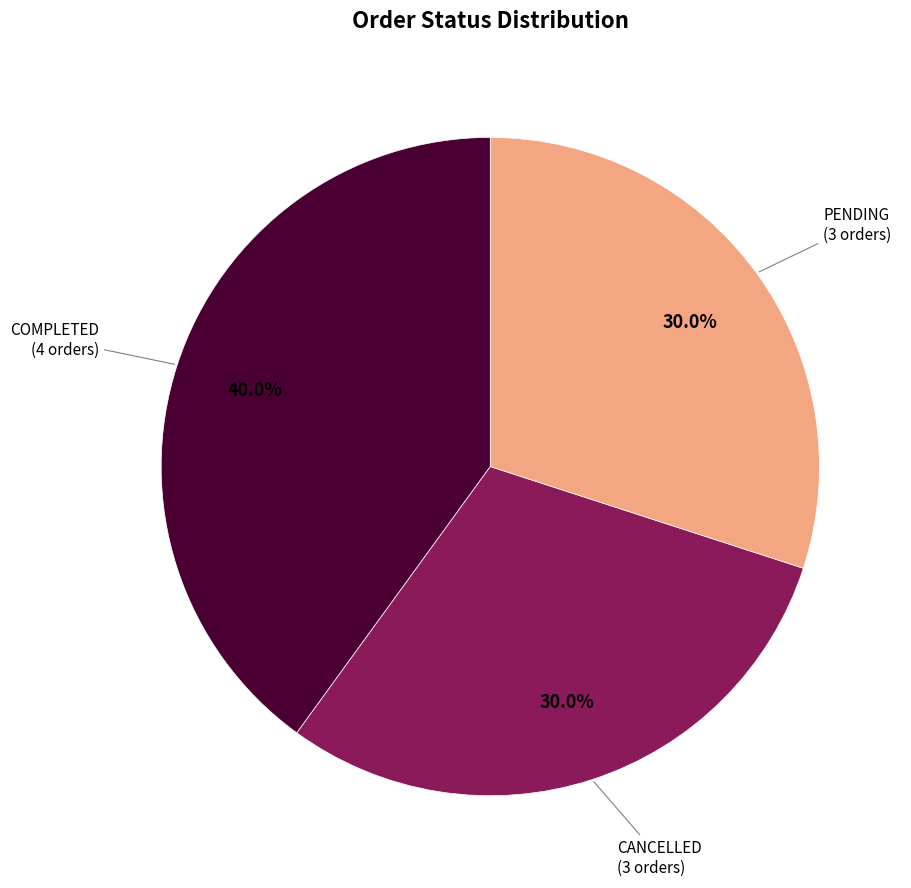

Is there a majority slice in this chart?

No